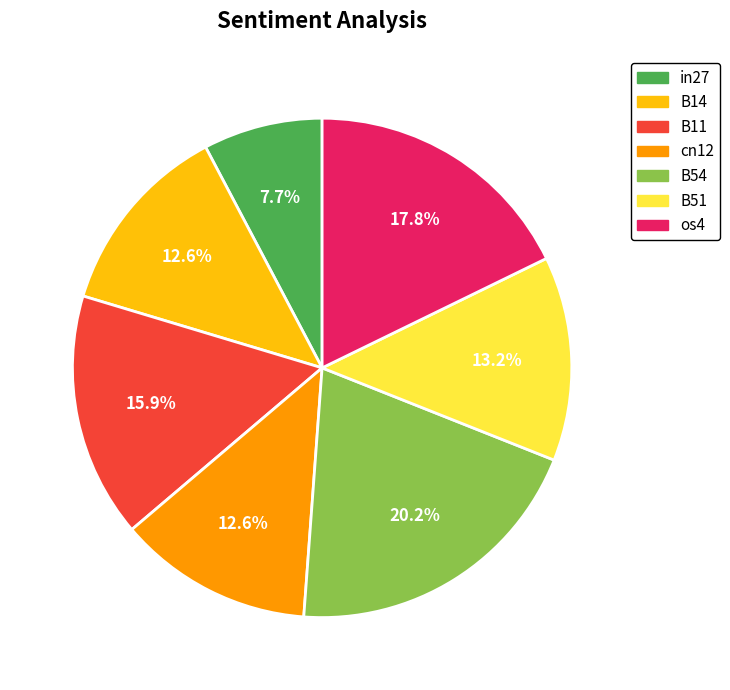

What percentage is the in27 slice, to the nearest percent?

8%